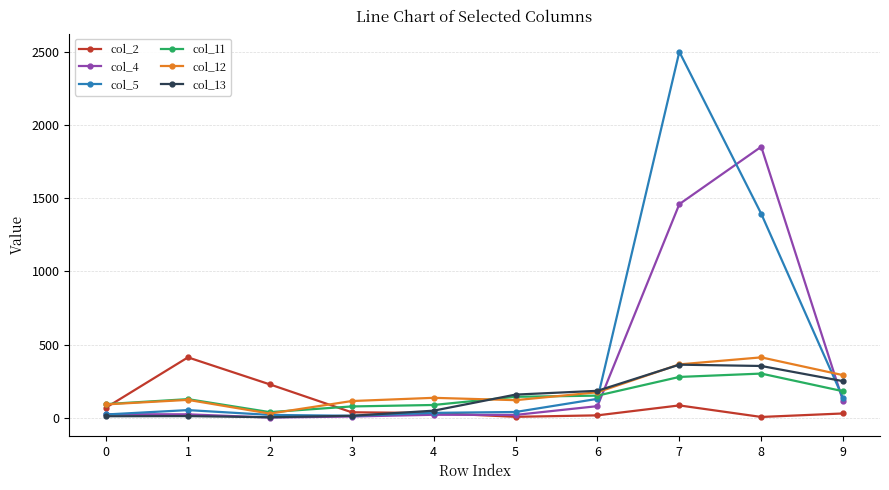

Which series has the largest range (max minus min)?

col_5